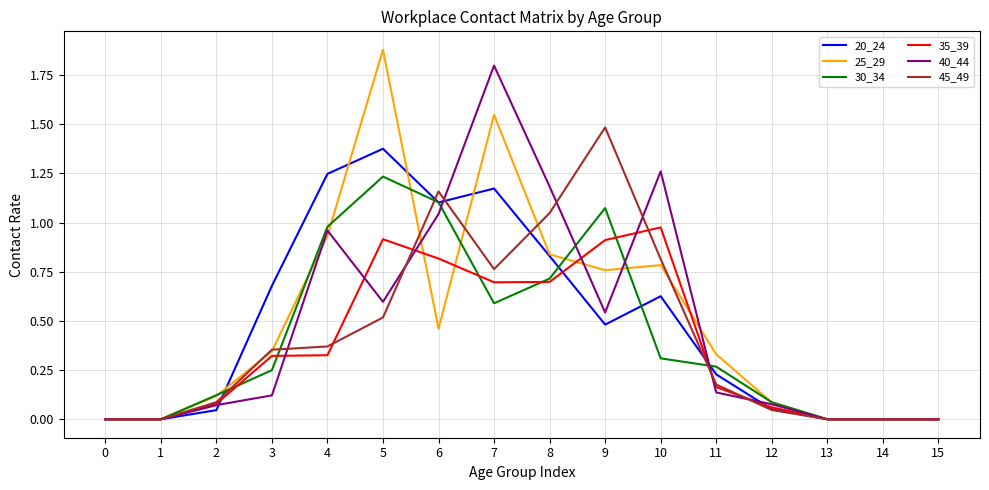

Which category has the highest value across all series?

5